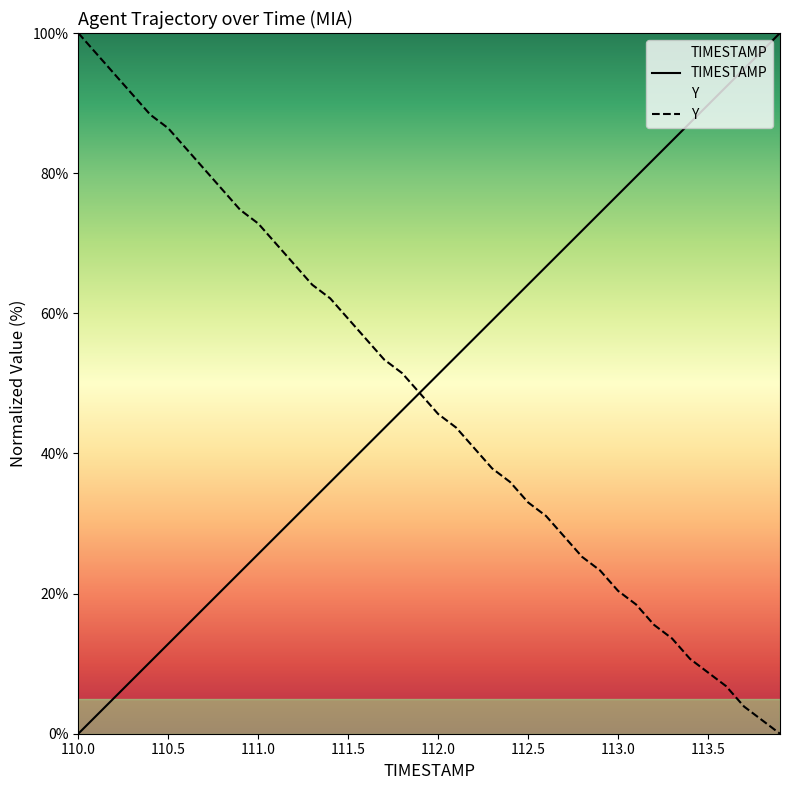

How many times do TIMESTAMP and Y cross each other?

1